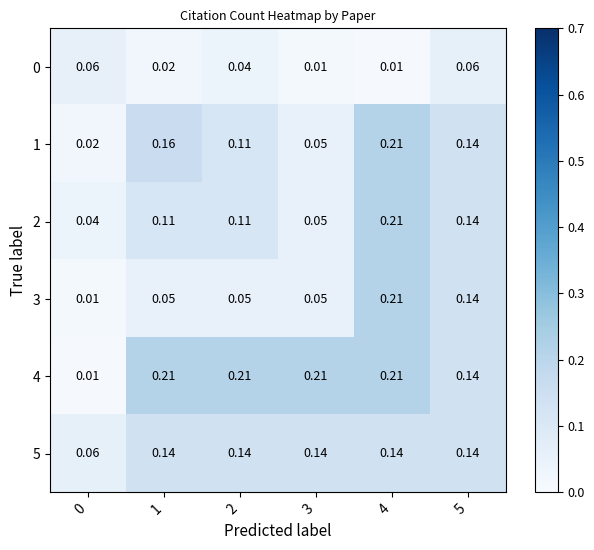

How many data points does each series have?

6